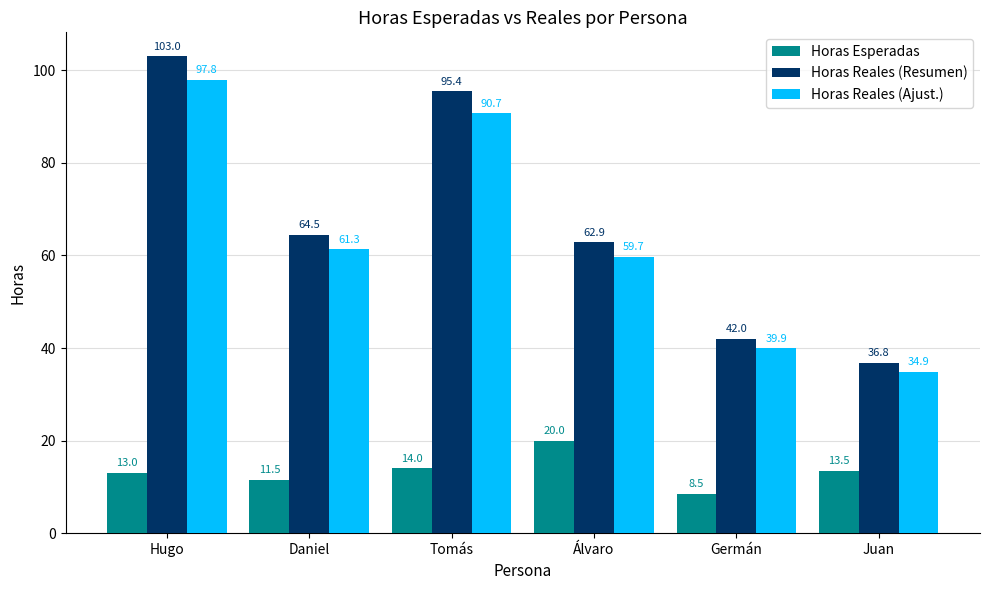

At which category is the sum across all series the highest?

Hugo